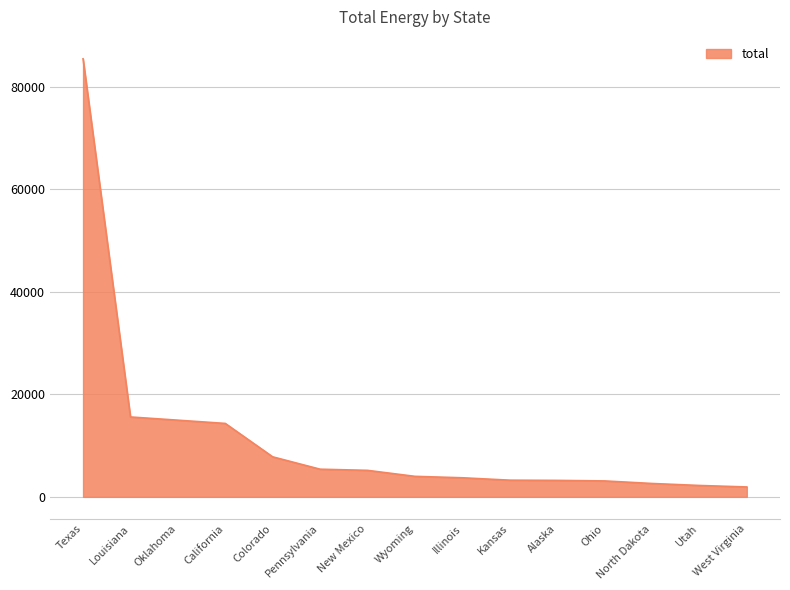

What position from the right is Louisiana?

14